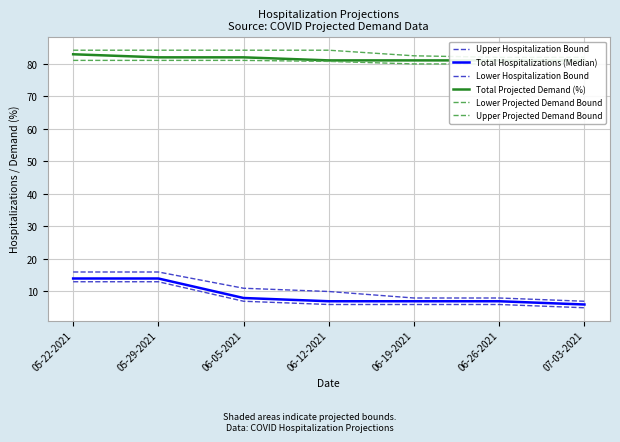

List the labels in order of Lower Hospitalization Bound value, largest first.

05-22-2021, 05-29-2021, 06-05-2021, 06-12-2021, 06-19-2021, 06-26-2021, 07-03-2021